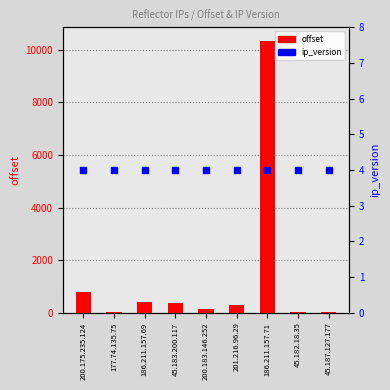

What is the total value across all series at 45.187.127.177?

21